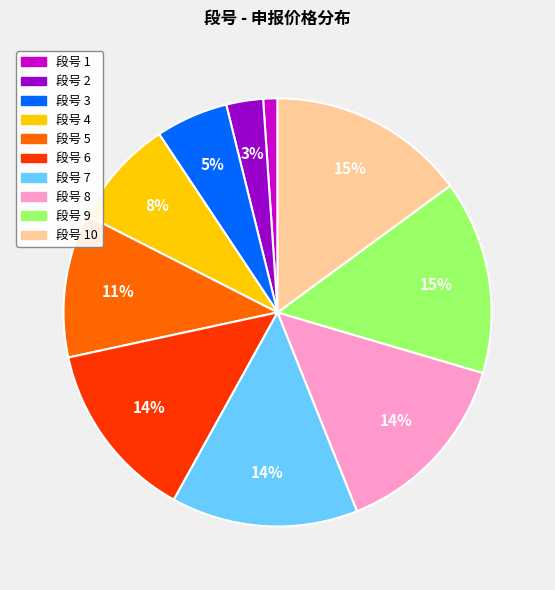

To the nearest percent, what is the difference between the largest and smallest slice percentages?

14%